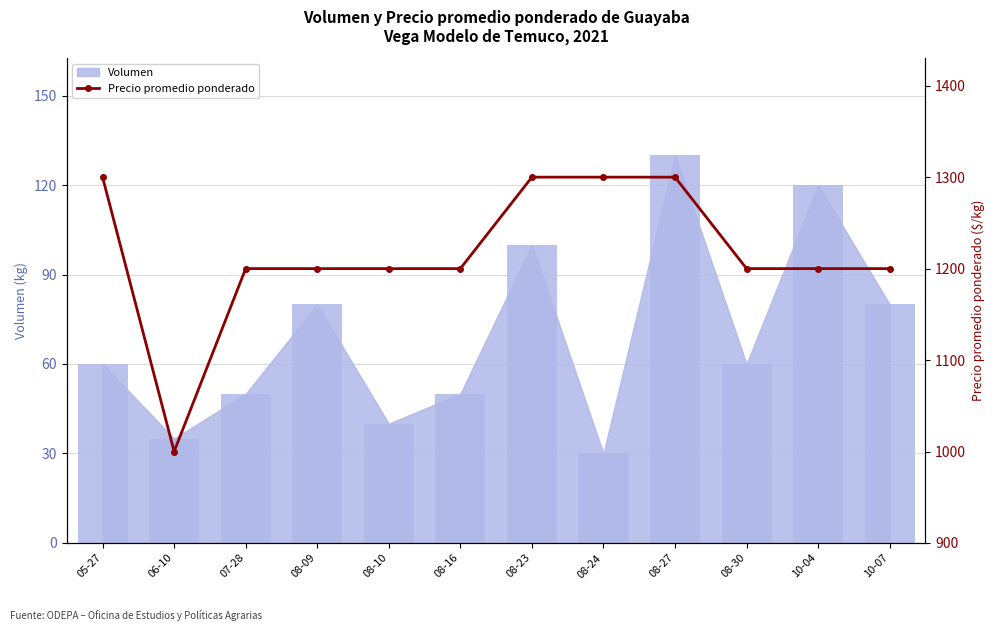

At which label does Precio promedio ponderado reach its minimum?

06-10